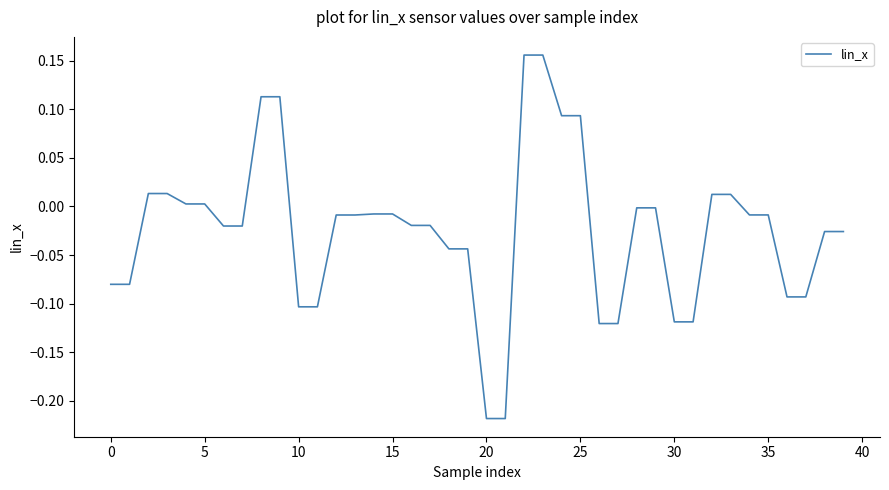

What is the difference between the maximum and minimum values?

0.4